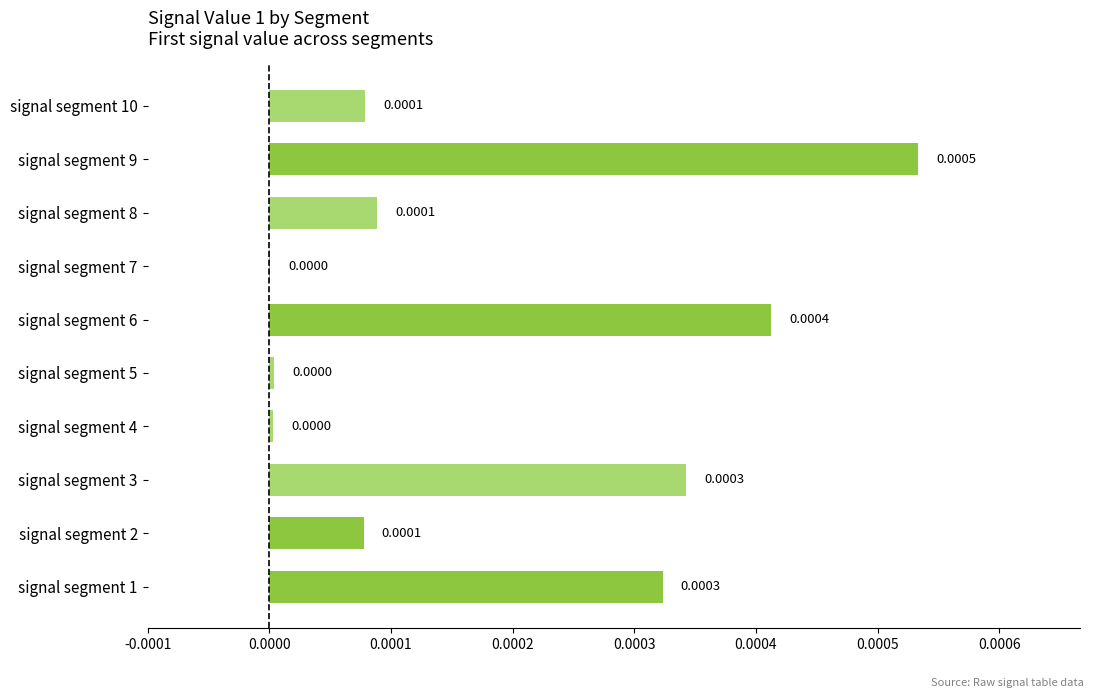

How many data points does each series have?

10